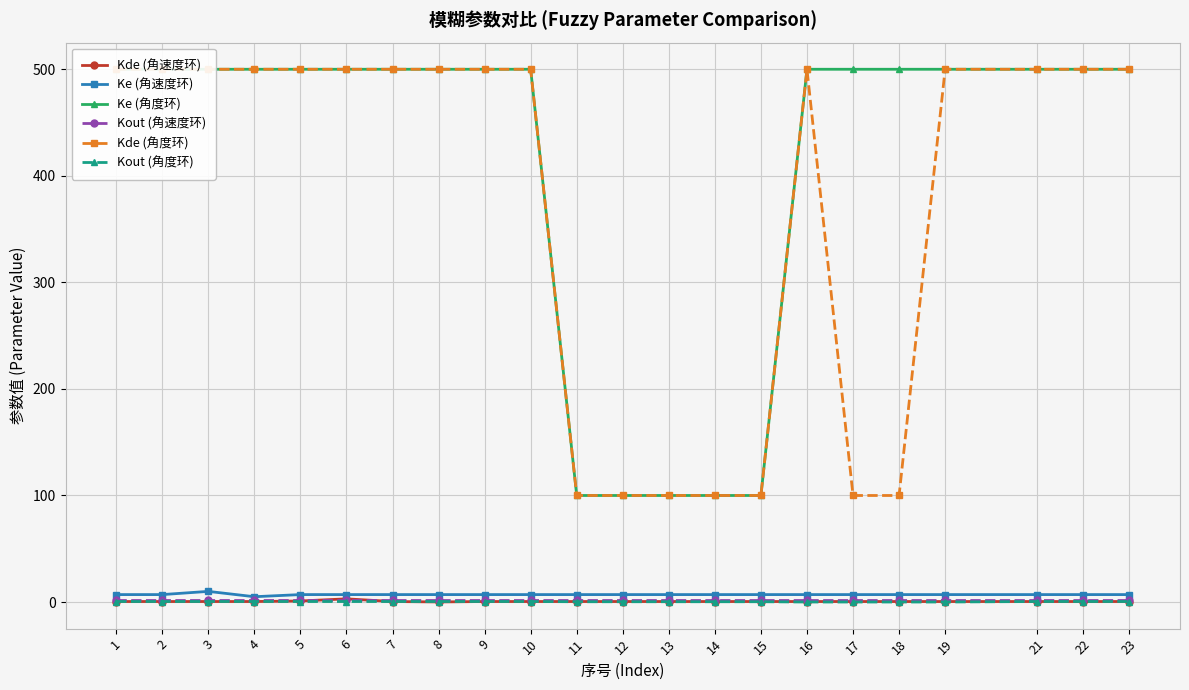

True or false: Kde (角度环) and Ke (角速度环) intersect in this chart.

False